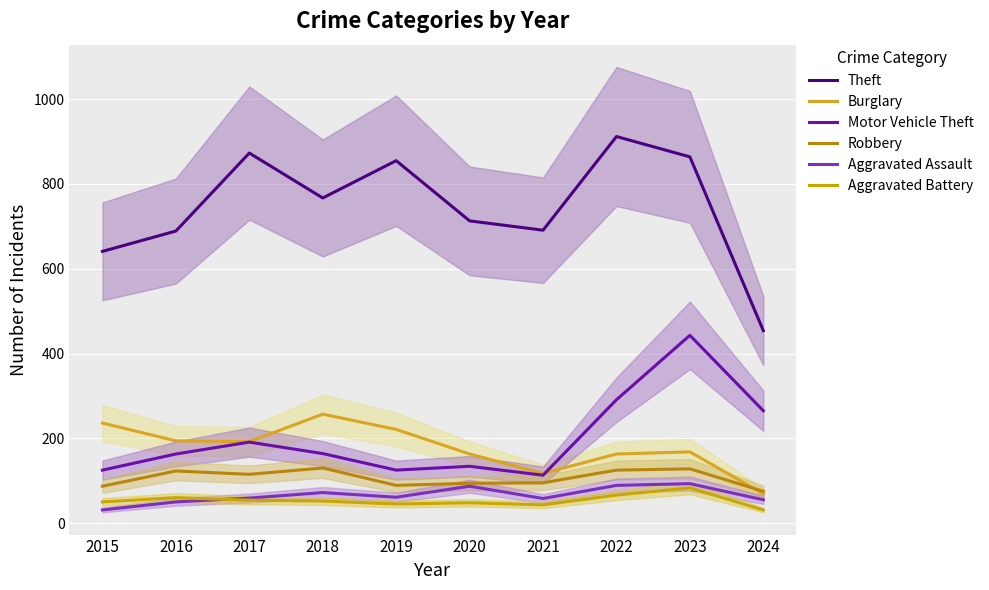

What is the value of the Aggravated Battery point at the 10th from the left?

31